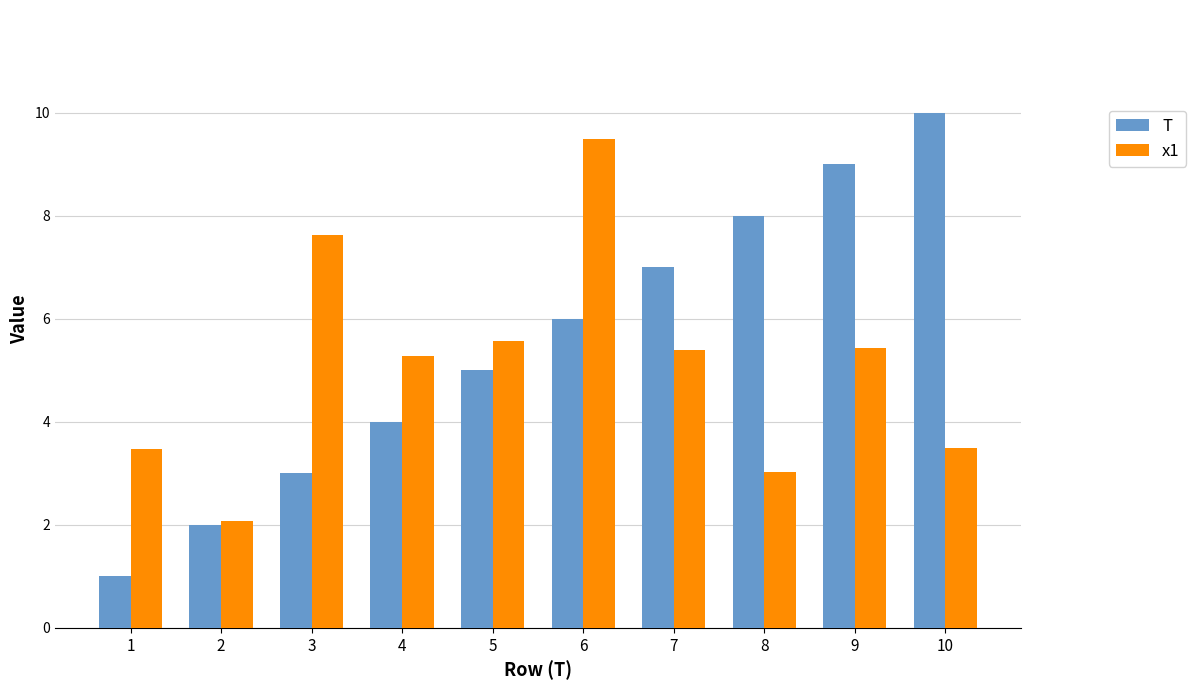

What is the sum of the x1 values at 2 and 5?

7.6